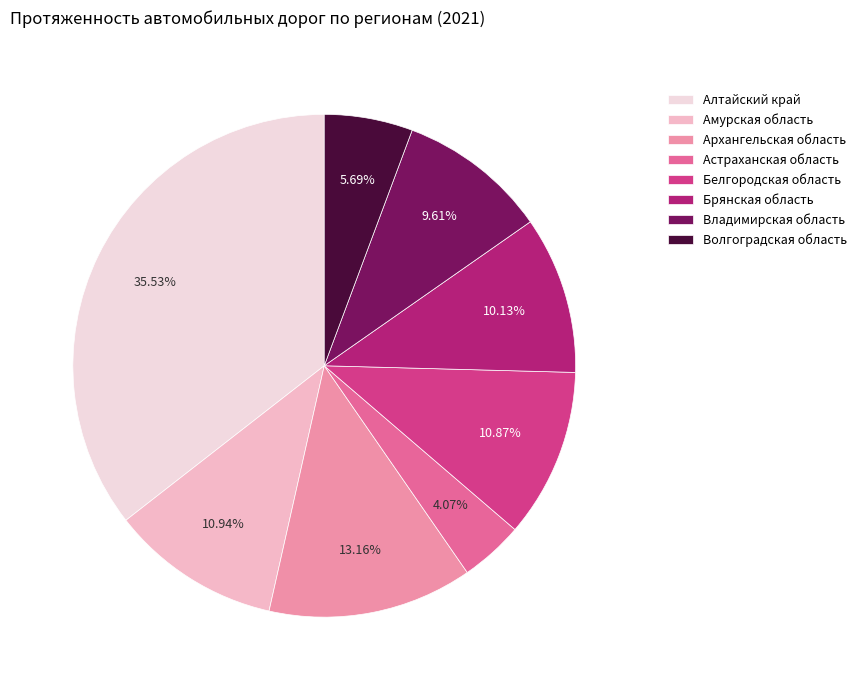

Approximately how many times larger is the value at Волгоградская область compared to Амурская область?

0.5